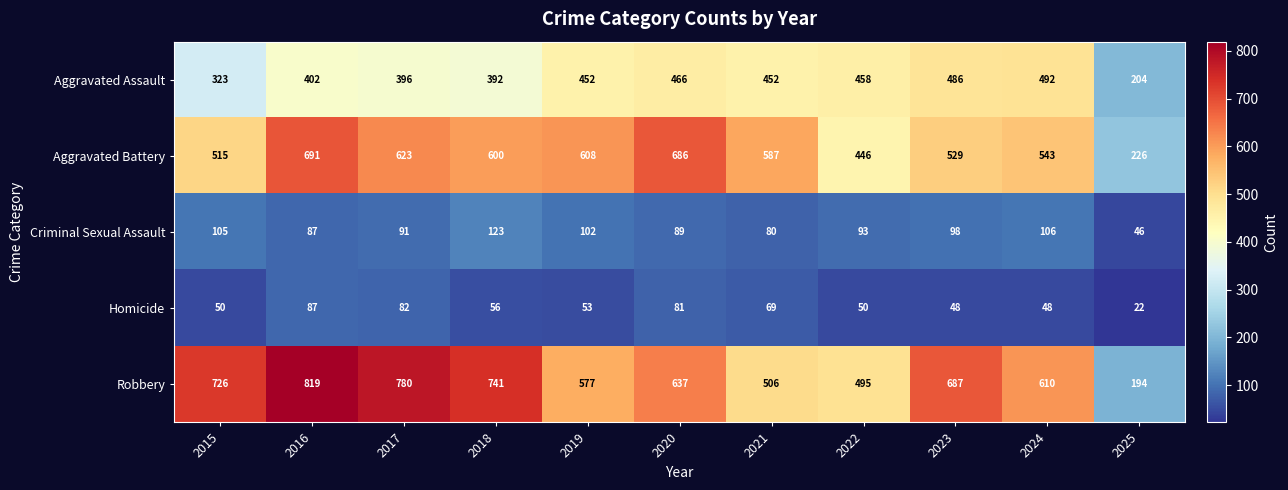

What is the difference between the maximum and minimum values in the Aggravated Assault series?

288